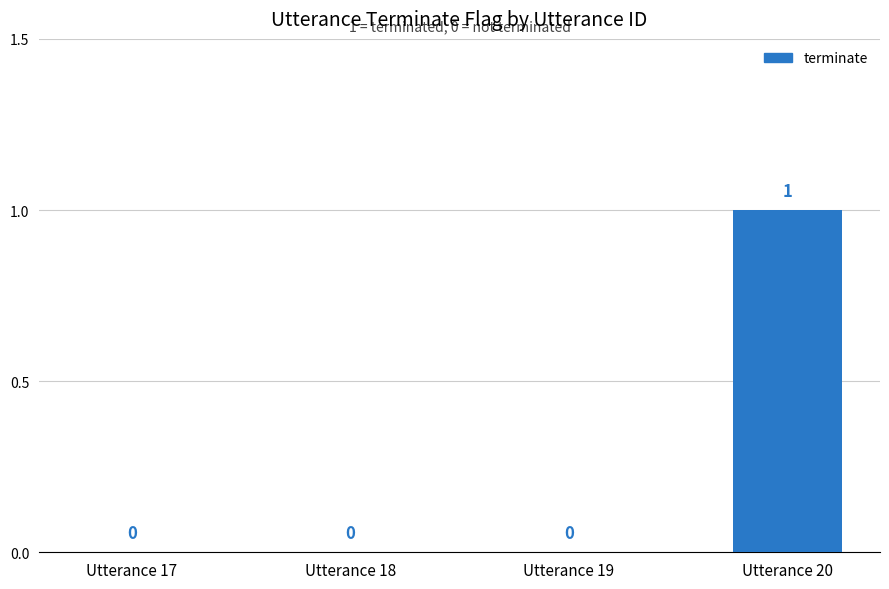

What is the difference between the values at Utterance 18 and Utterance 20?

1